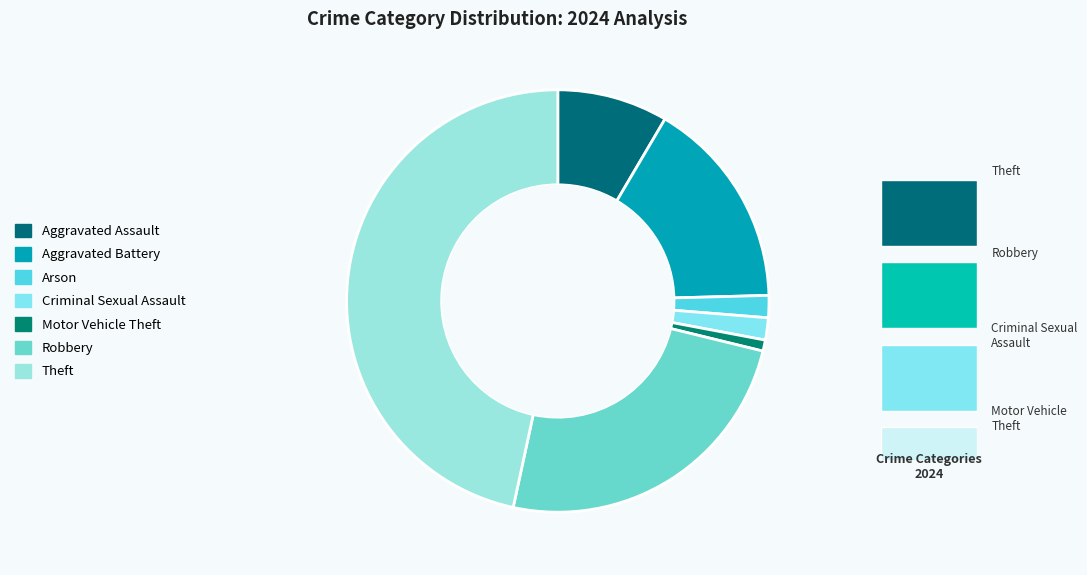

Is it true that Aggravated Assault is 8% of the pie?

True